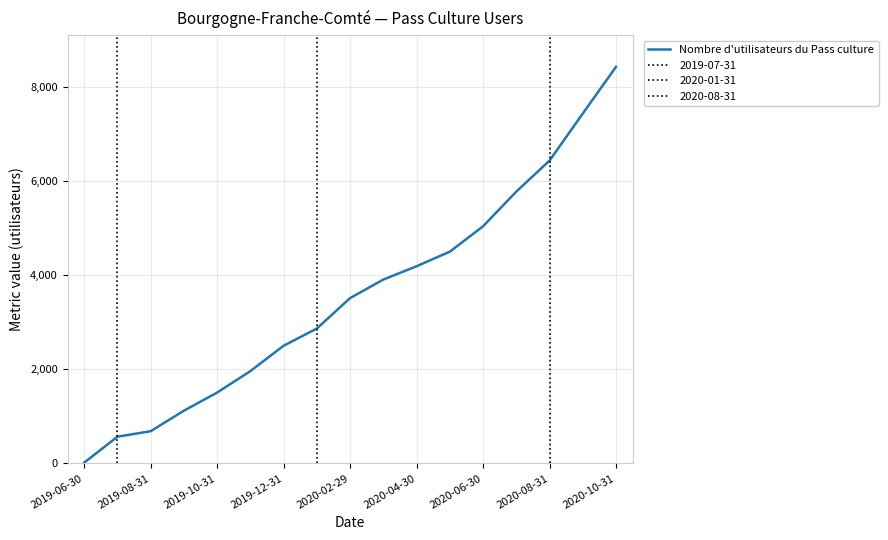

At which label does Nombre d'utilisateurs du Pass culture reach its minimum?

2019-06-30